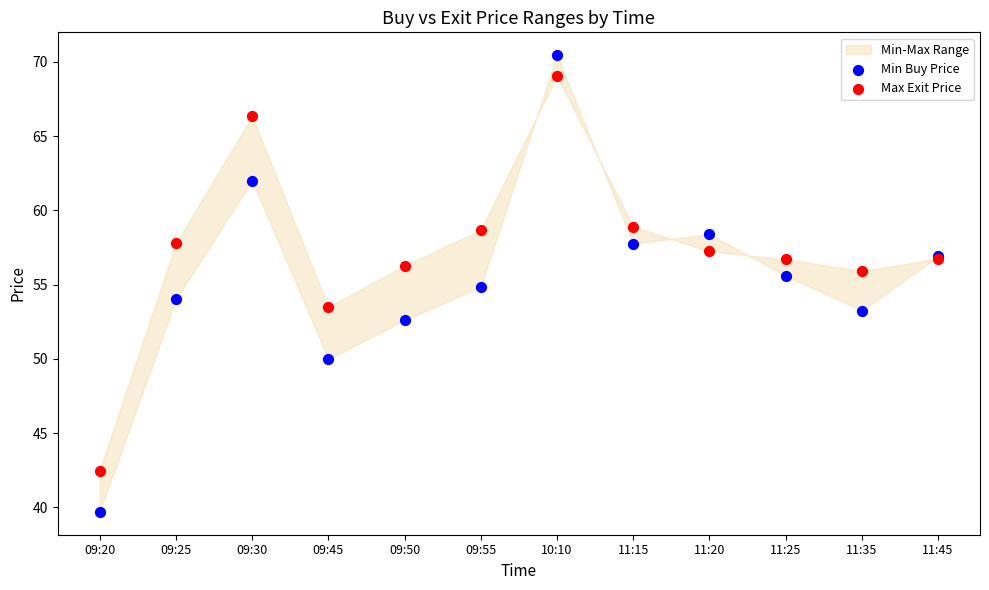

Which series contains the lowest Y value?

Min Buy Price